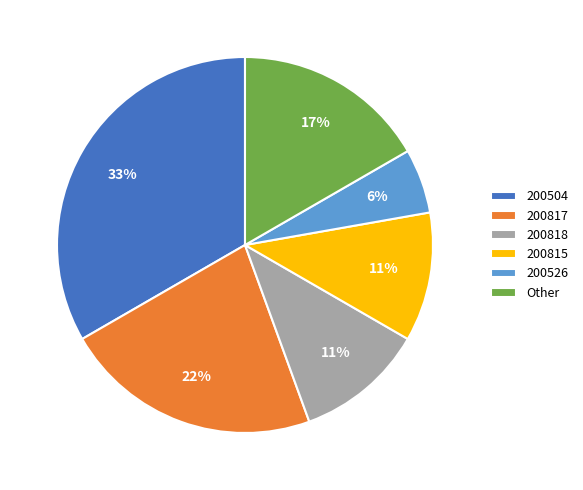

Do 200818 and 200815 together represent more than half of the pie?

No